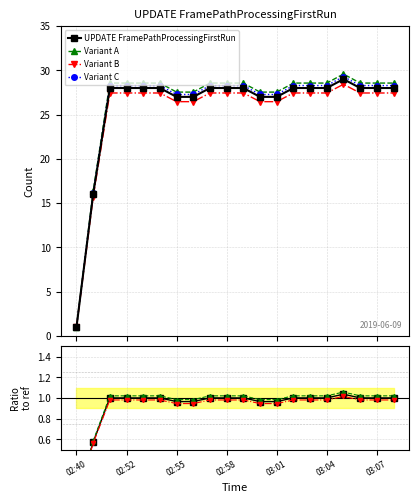

Which category has the highest value across all series?

03:05